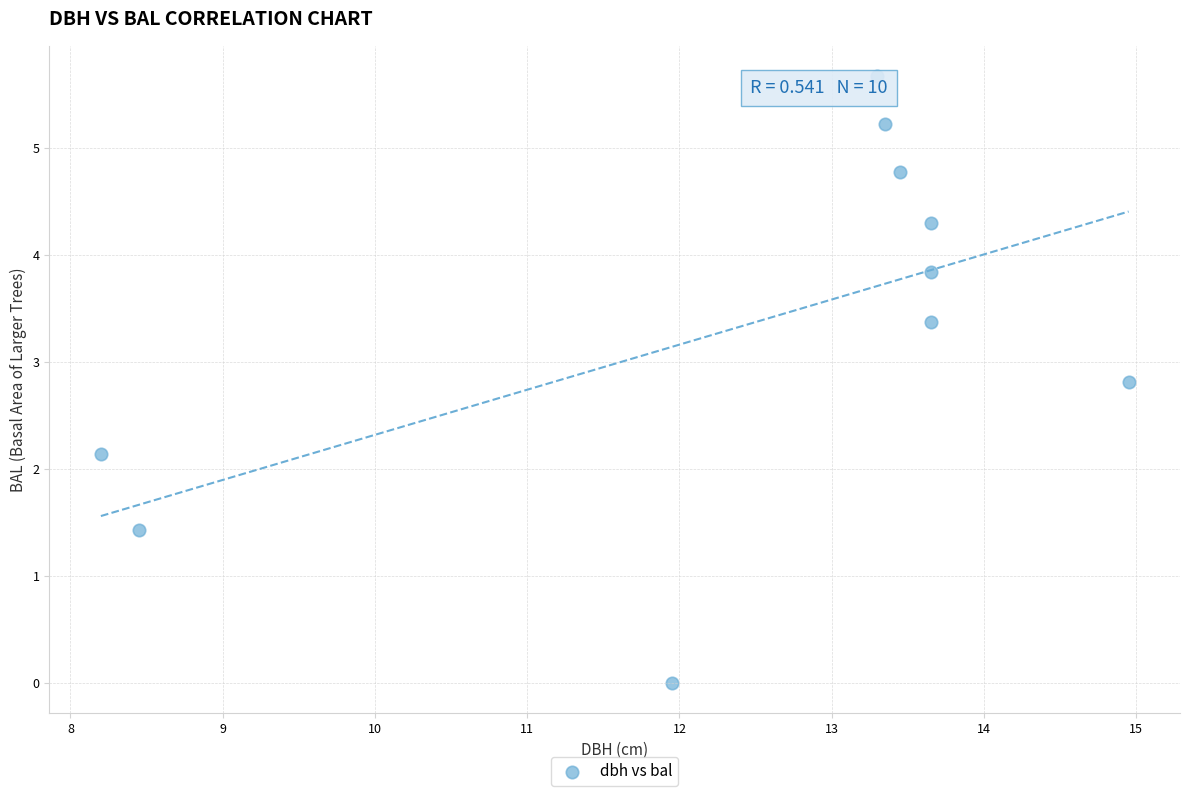

What Y value in the scatter plot is closest to 2?

2.1